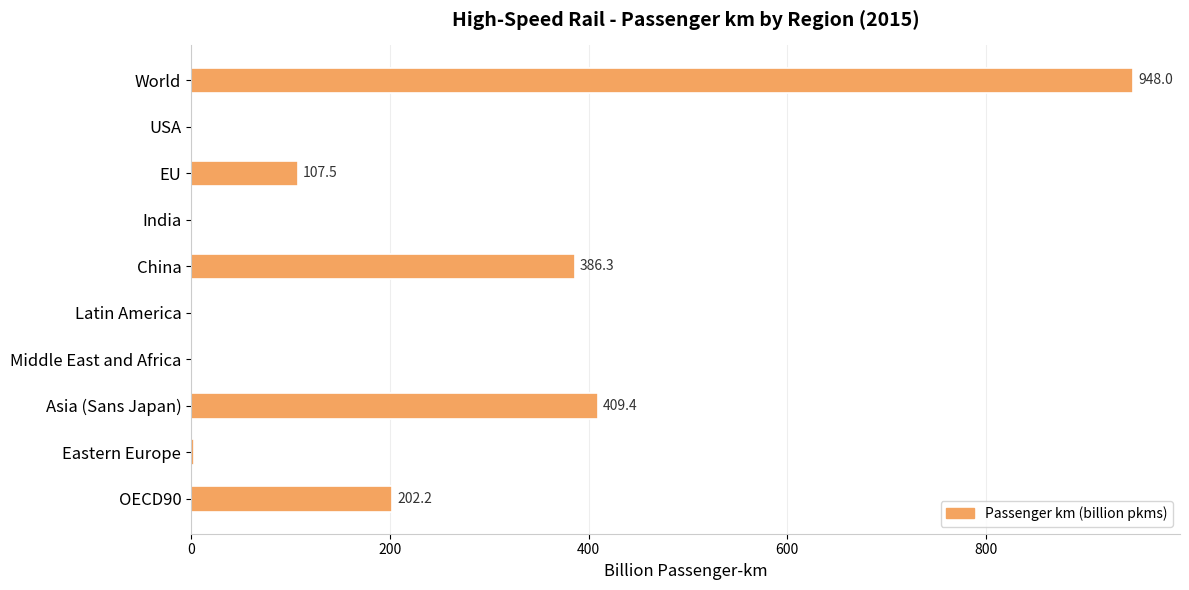

Which label corresponds to the largest value in the chart?

World